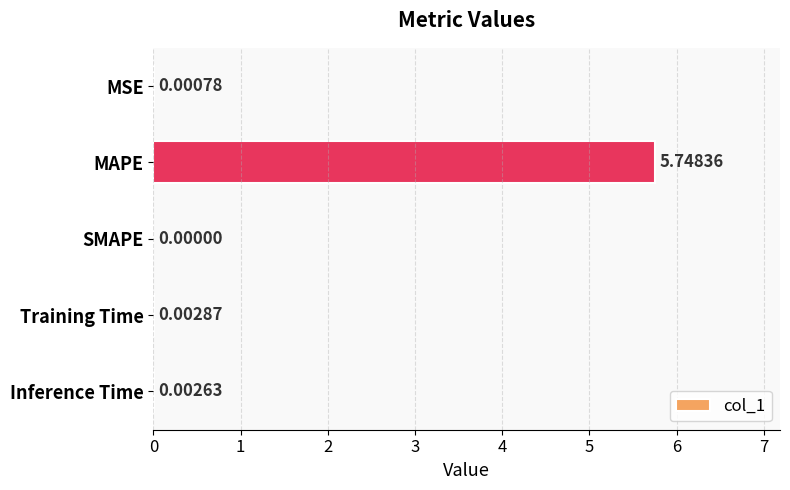

What is the change in value from MAPE to Inference Time?

-5.7